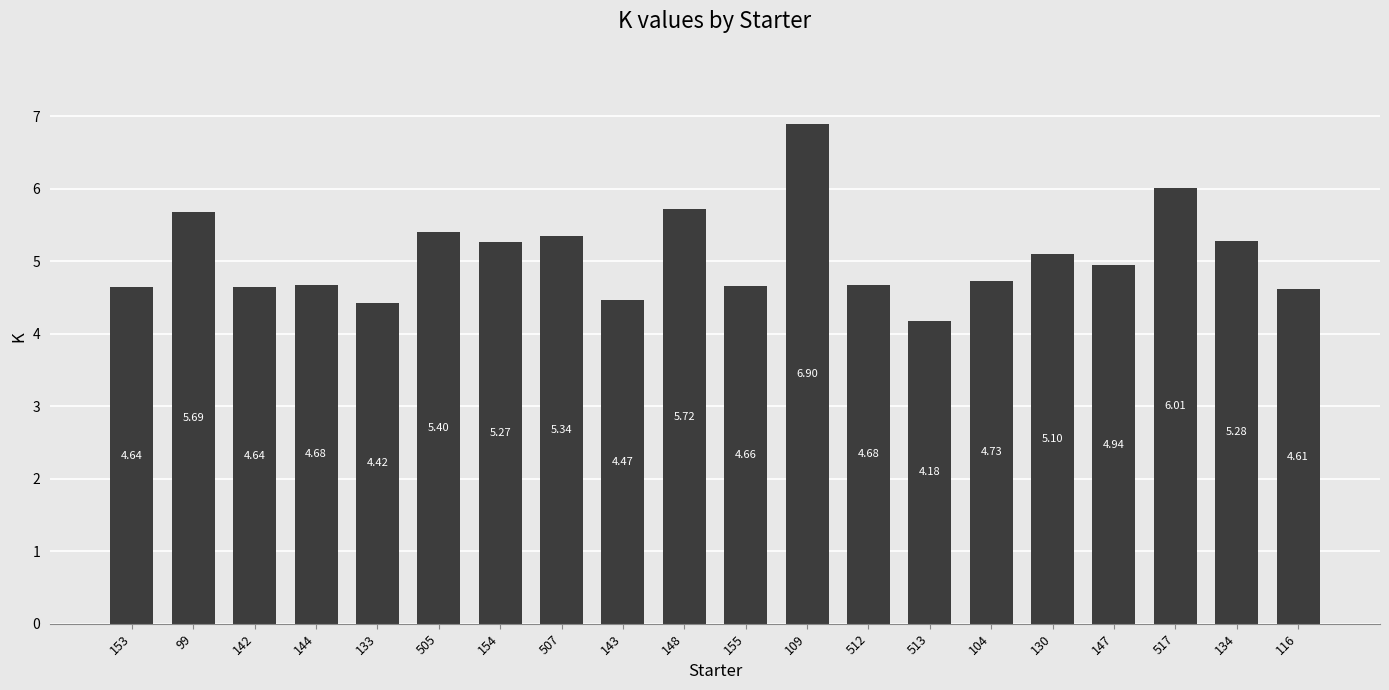

What is the difference between the second highest and second lowest values?

1.6